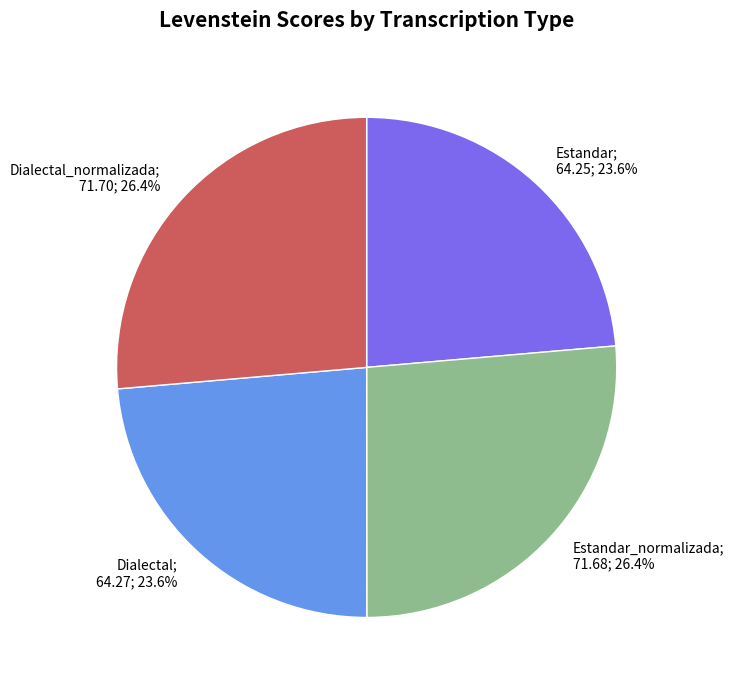

What percentage is NOT represented by Estandar_normalizada; 71.68; 26.4%?

73.6%